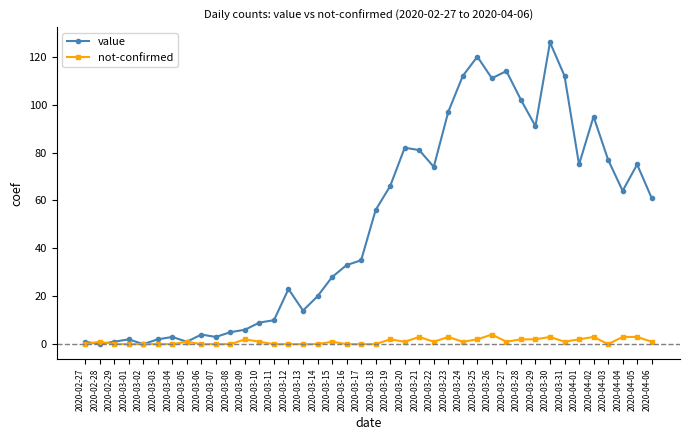

Rank the series by their average value, from lowest to highest.

not-confirmed, value